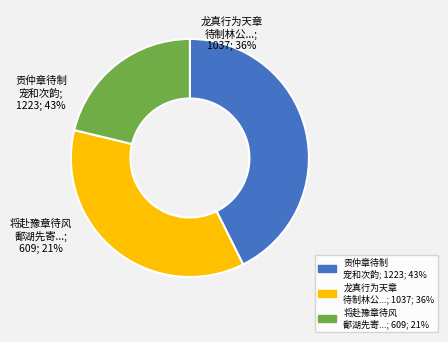

To the nearest percent, what portion does 贡仲章待制宠和次韵 represent?

43%